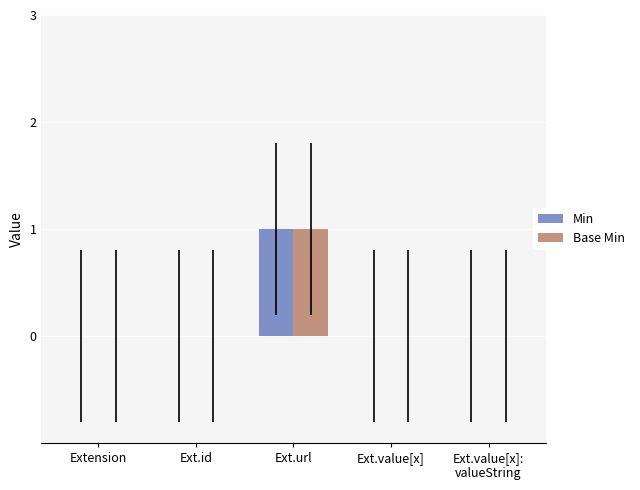

What is the sum of all Min values?

1